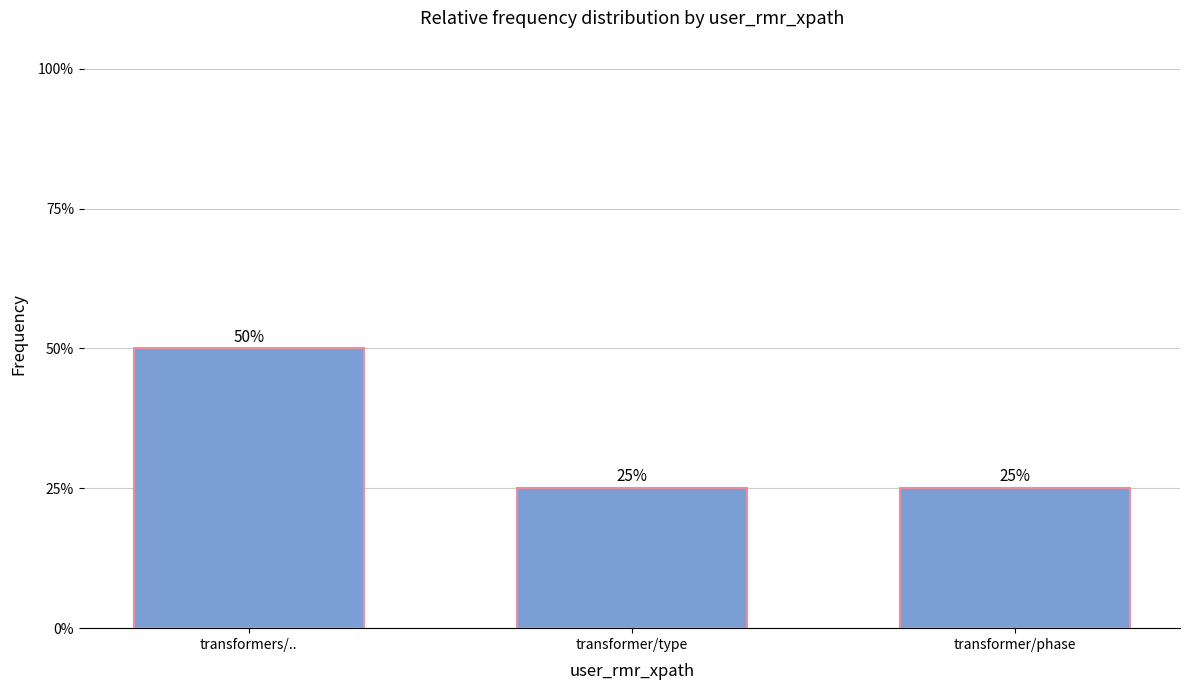

The value at transformer/type is 0.4. True or false?

False